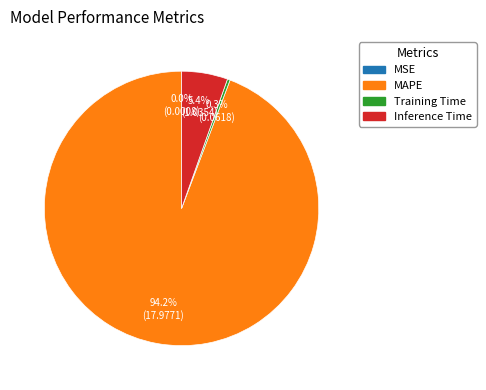

What is the majority slice?

MAPE